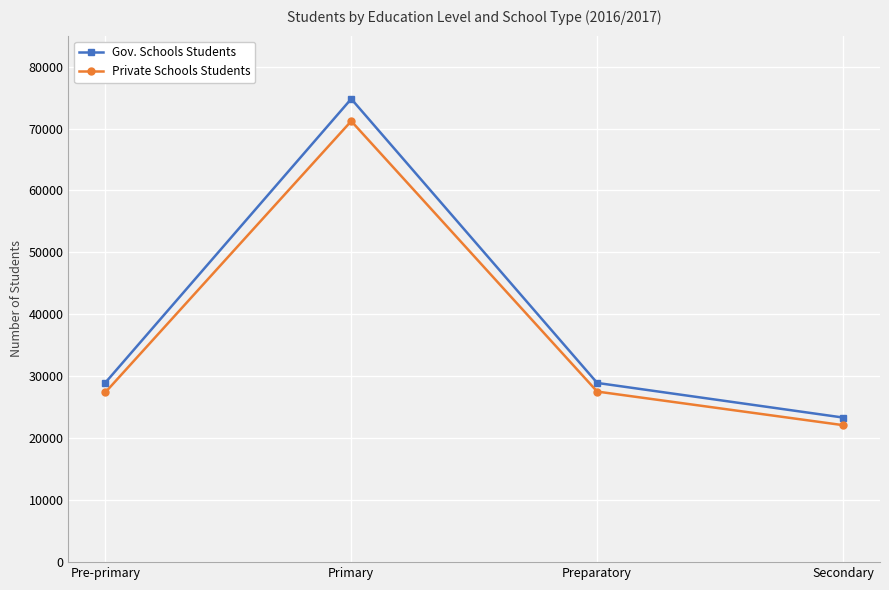

What is the average value of the Gov. Schools Students series?

39008